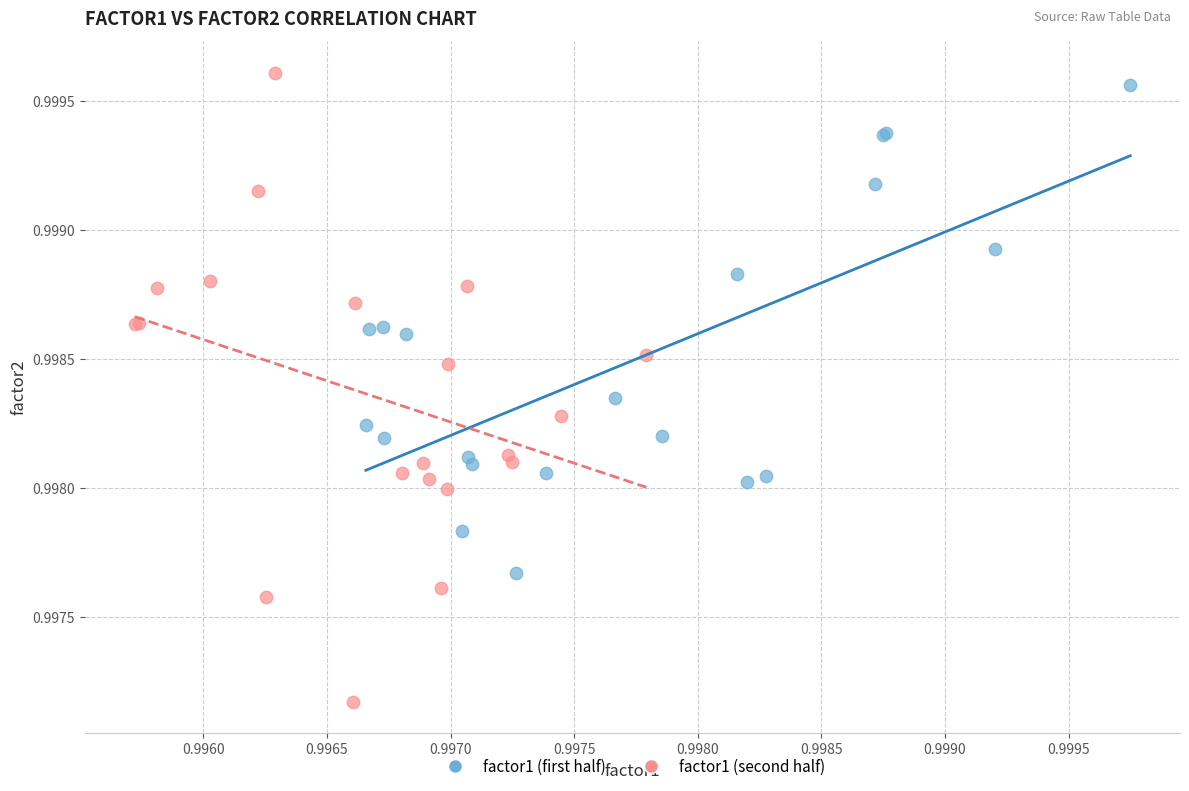

Which series reaches the minimum Y coordinate?

factor1 (second half)